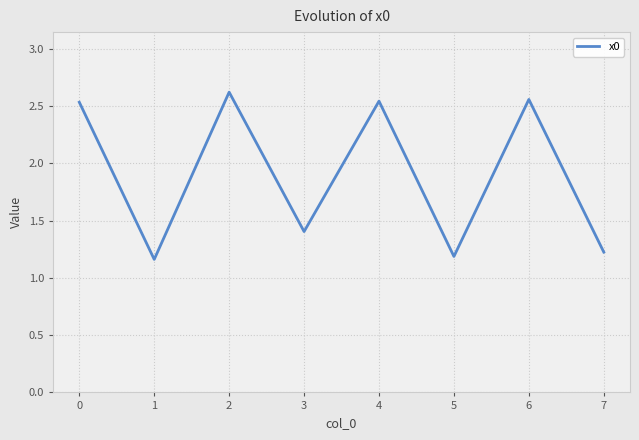

How many values exceed 2?

4